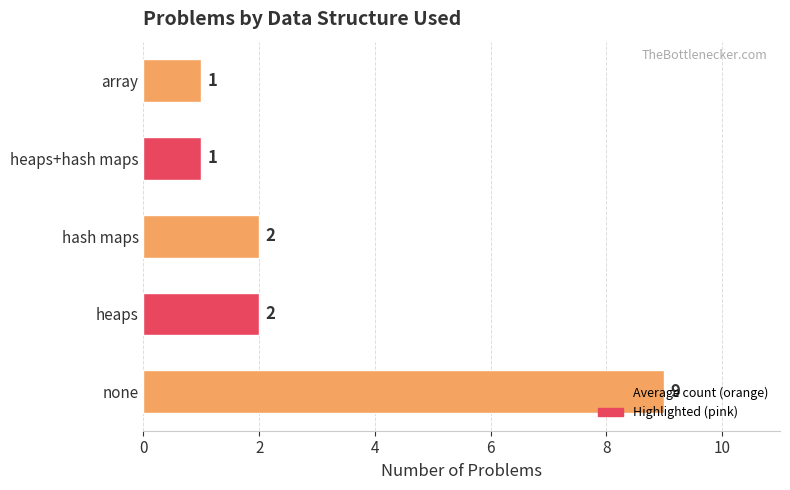

Which has a higher value, hash maps or array?

hash maps